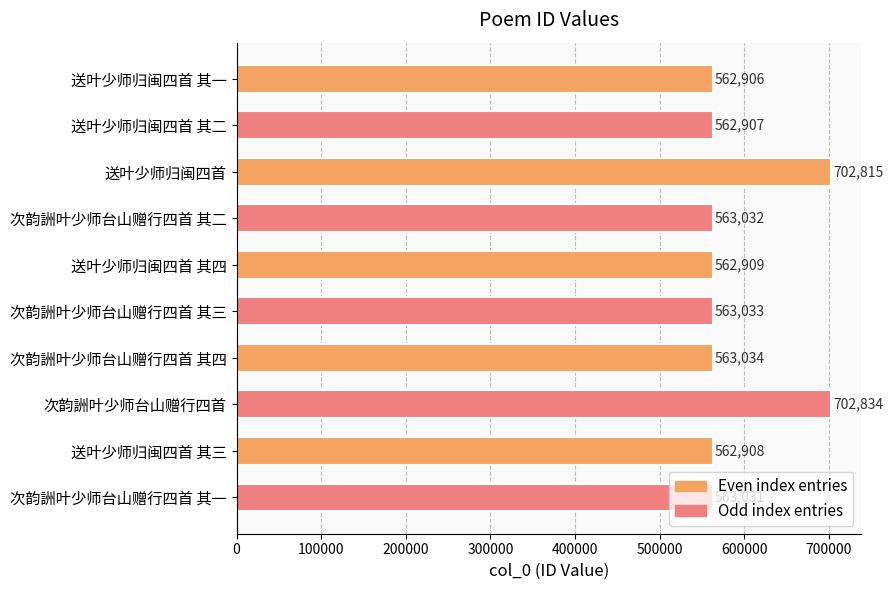

List the labels in order of value, smallest first.

送叶少师归闽四首 其一, 送叶少师归闽四首 其二, 送叶少师归闽四首 其三, 送叶少师归闽四首 其四, 次韵詶叶少师台山赠行四首 其一, 次韵詶叶少师台山赠行四首 其二, 次韵詶叶少师台山赠行四首 其三, 次韵詶叶少师台山赠行四首 其四, 送叶少师归闽四首, 次韵詶叶少师台山赠行四首